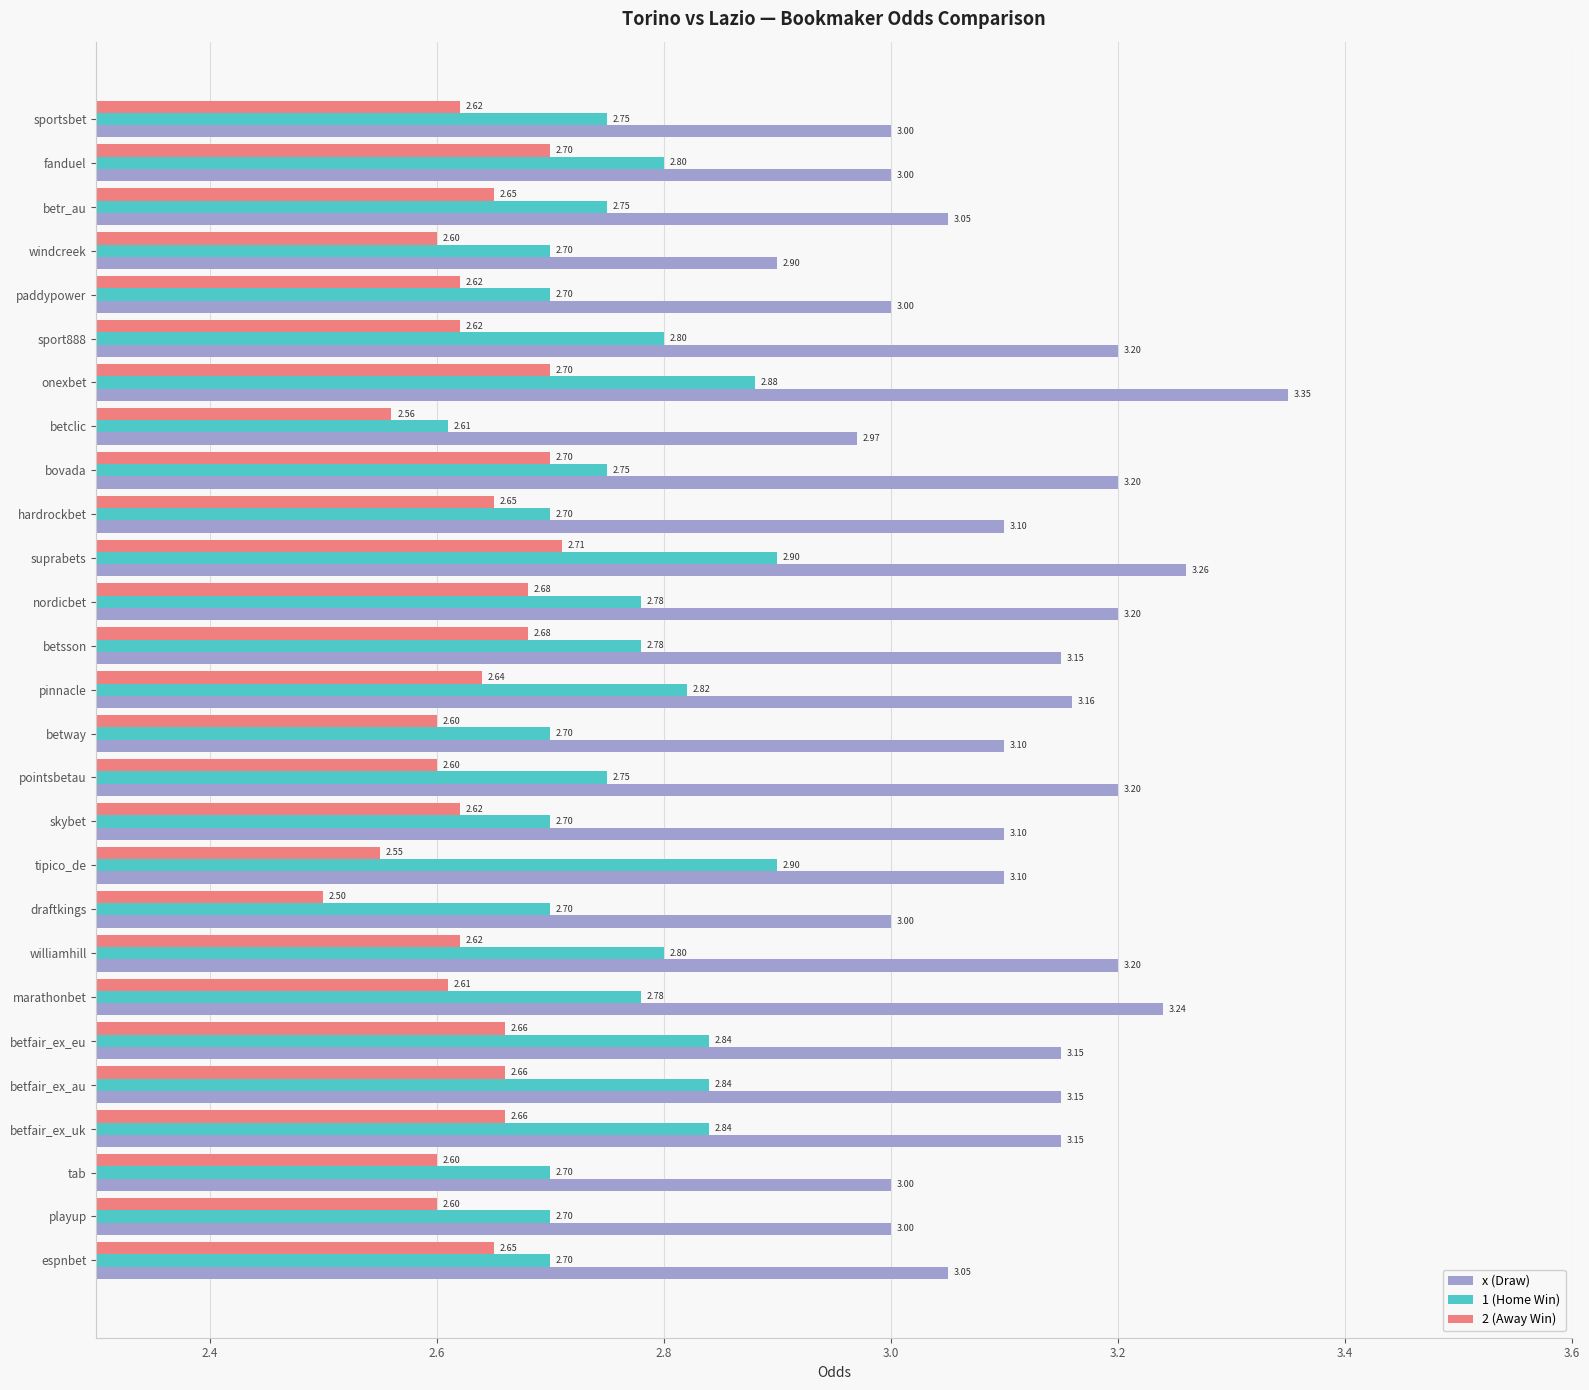

Which series has the largest total across all categories?

x (Draw)